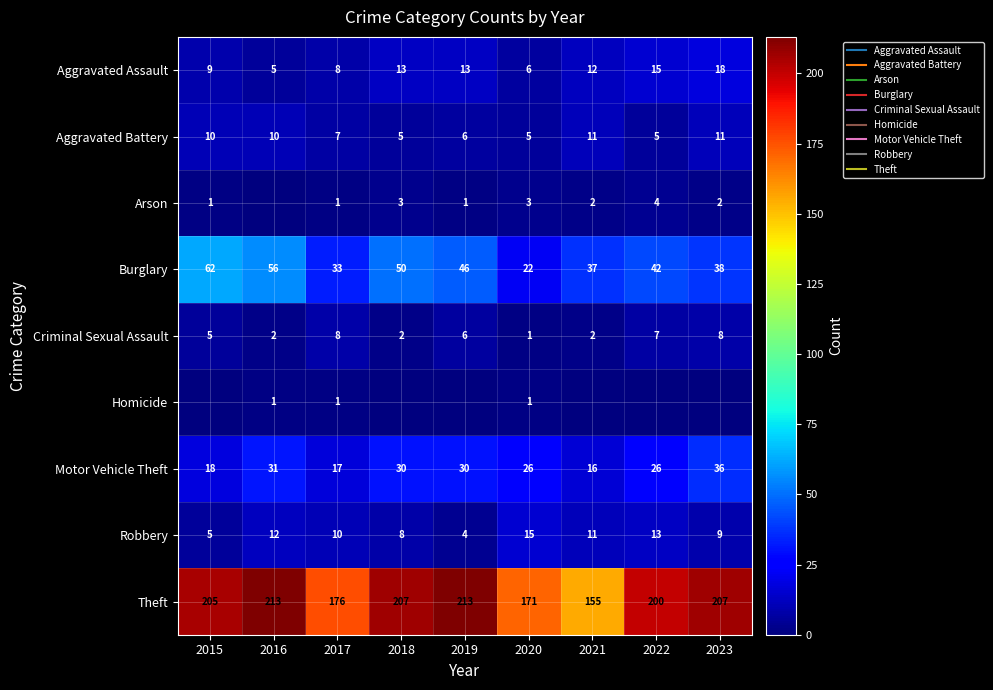

Where does the Burglary series first go above 42?

2015